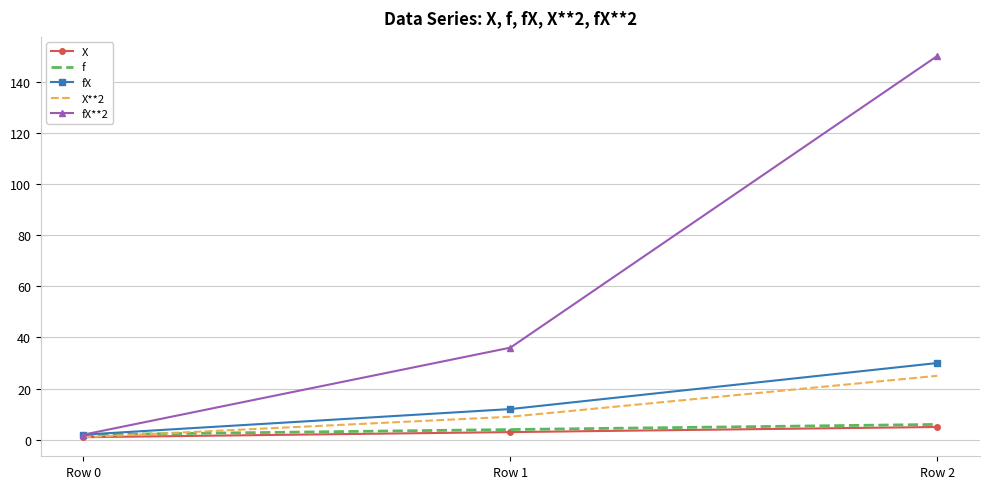

Rank the categories by f value from lowest to highest.

Row 0, Row 1, Row 2